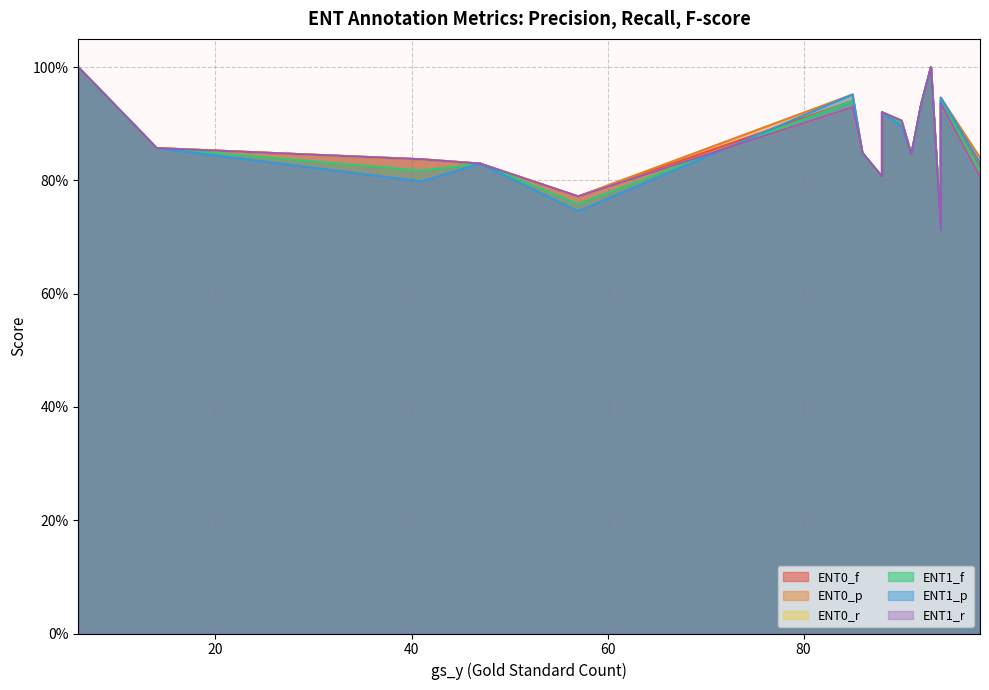

True or false: ENT1_f has more than 0 points higher than both neighbors.

True